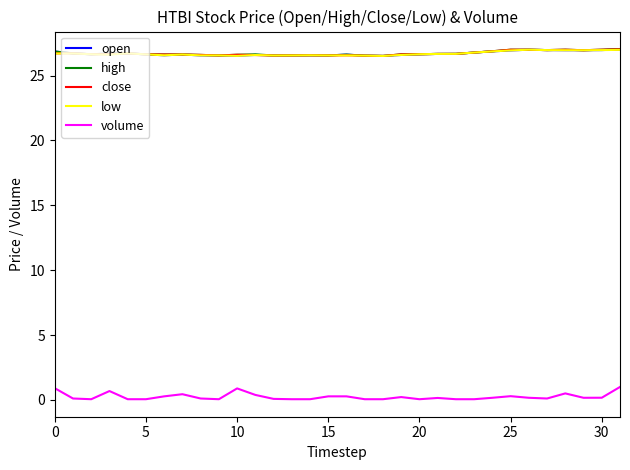

True or false: low and volume intersect in this chart.

False